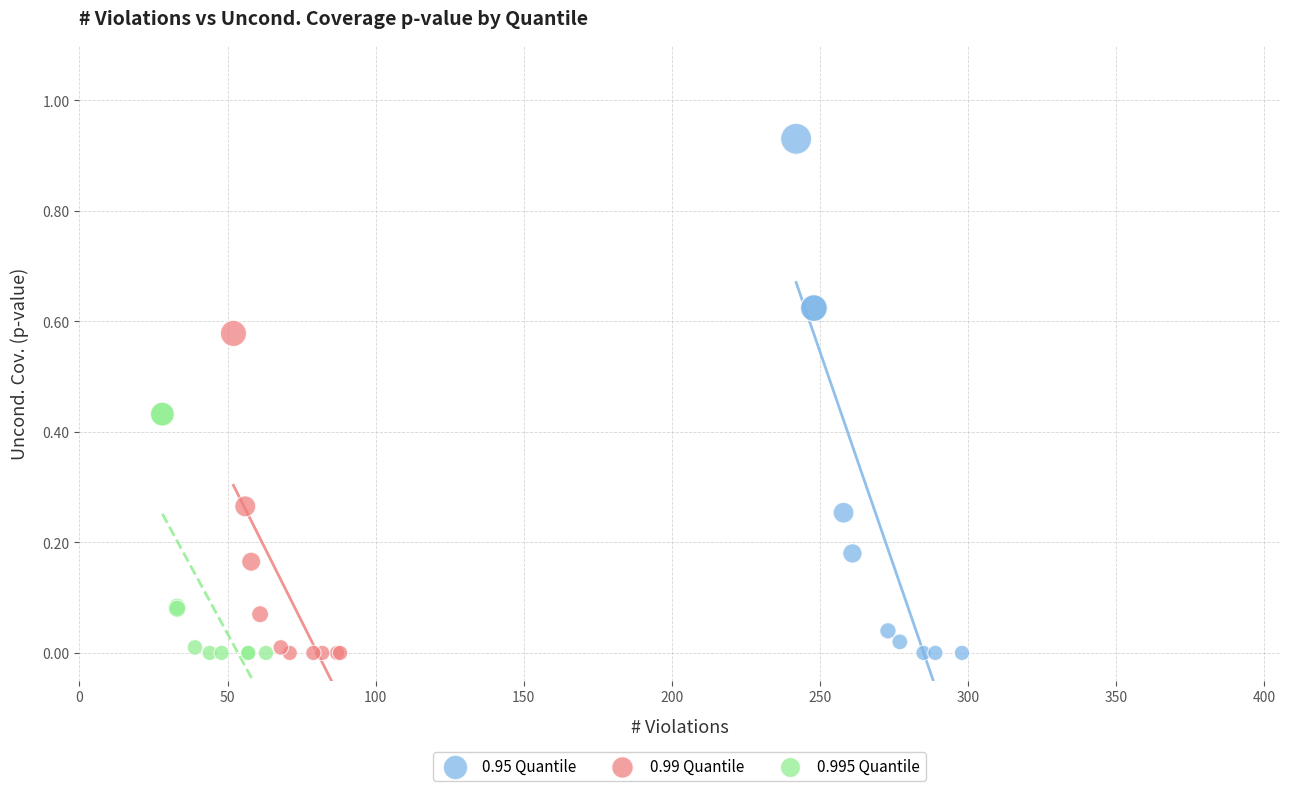

Which series contains the highest Y value?

0.95 Quantile